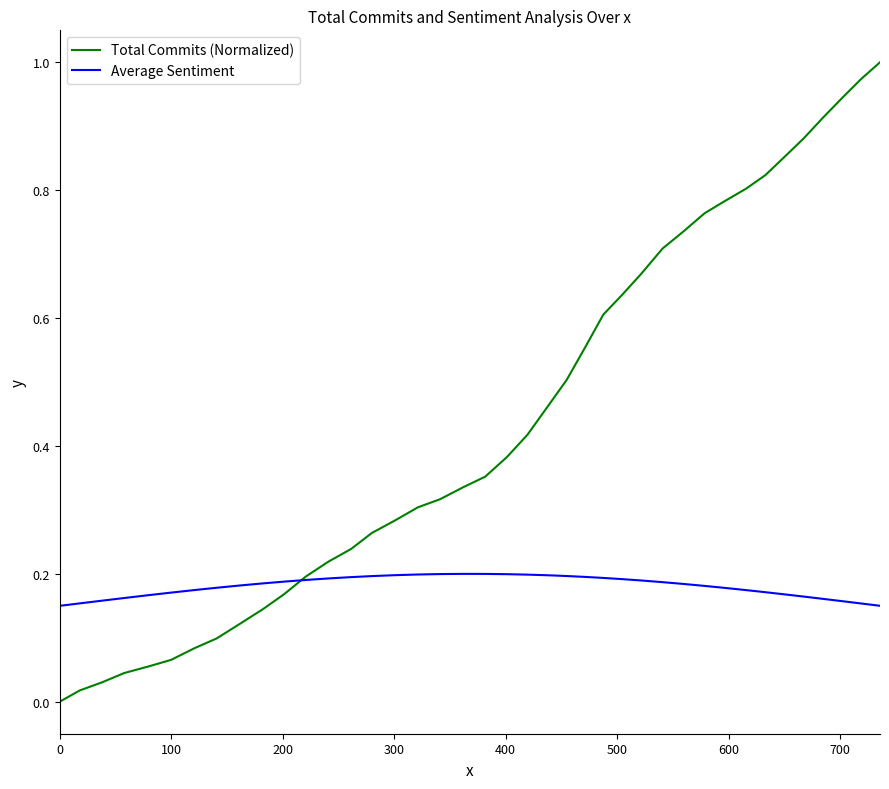

List the series in order of their overall mean, lowest first.

Average Sentiment, Total Commits (Normalized)